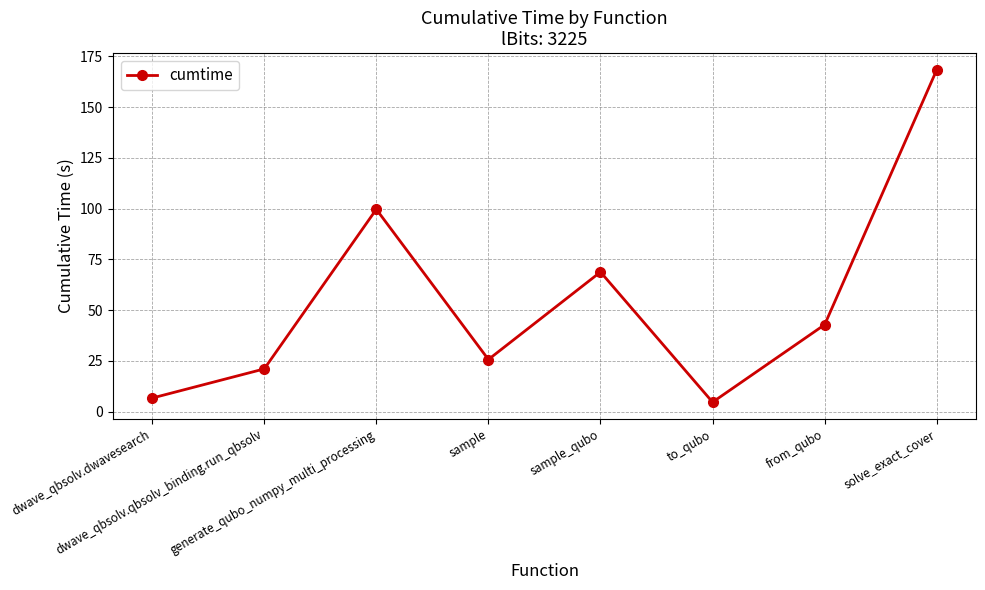

How many points are lower than both their immediate neighbors (excluding endpoints)?

2